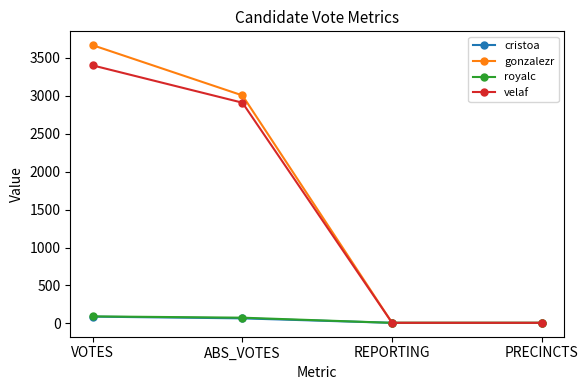

What value does the gonzalezr series have at PRECINCTS, to the nearest 10?

10